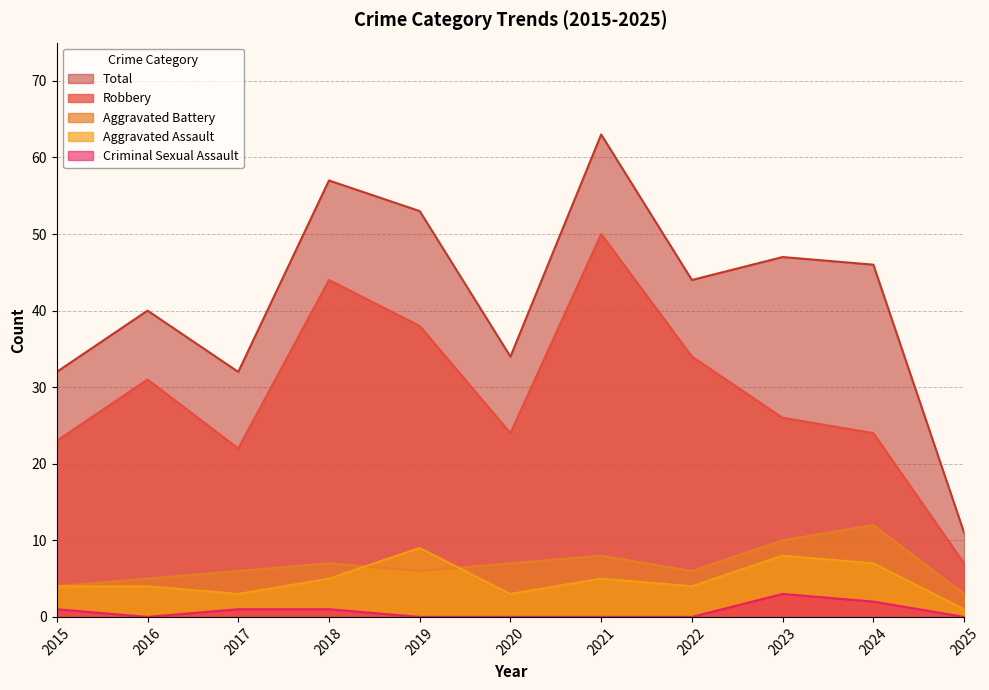

True or false: Robbery and Total cross at least once.

False